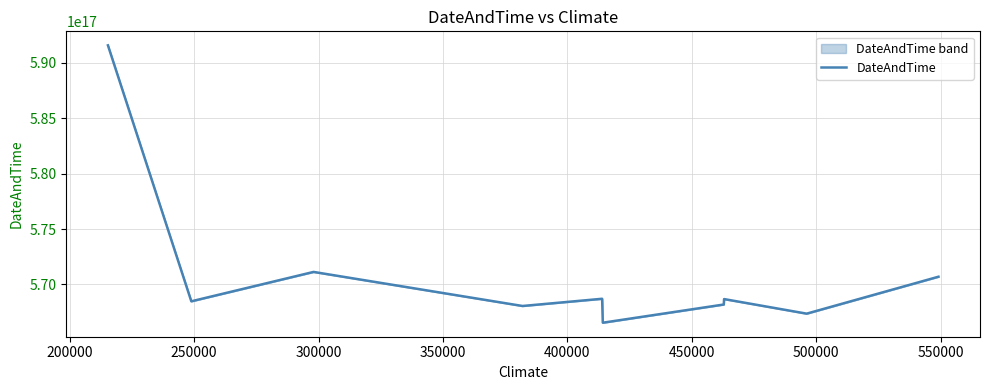

Where is the data nearest to the value 579056461164611840?

250000